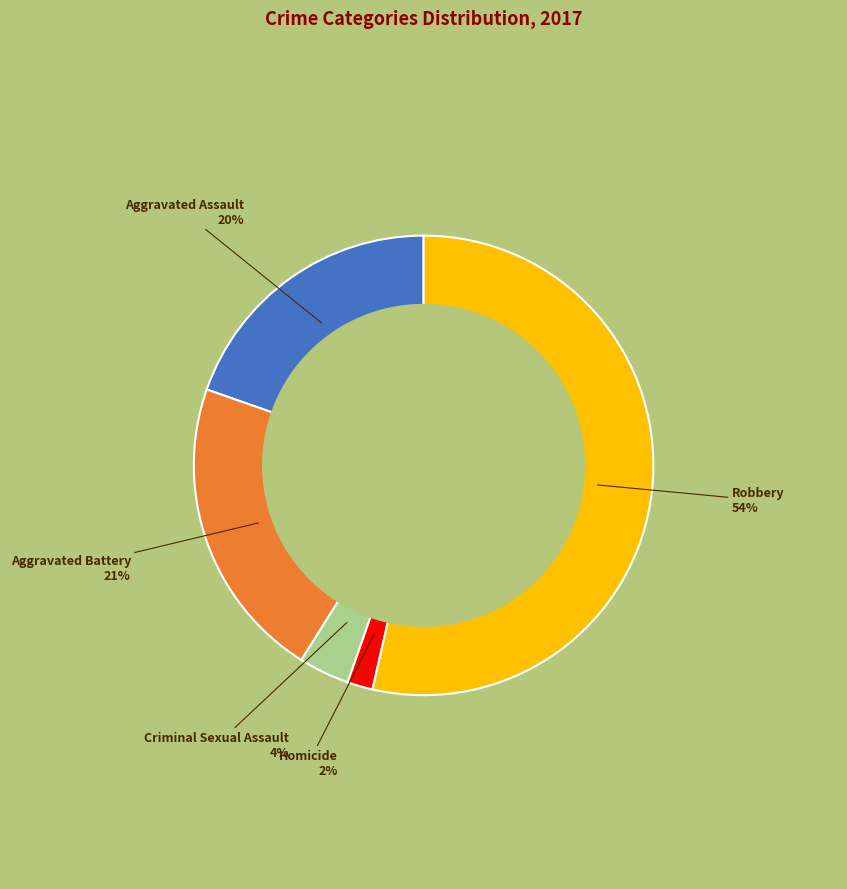

Is the sum of Criminal Sexual Assault and Robbery greater than half?

Yes